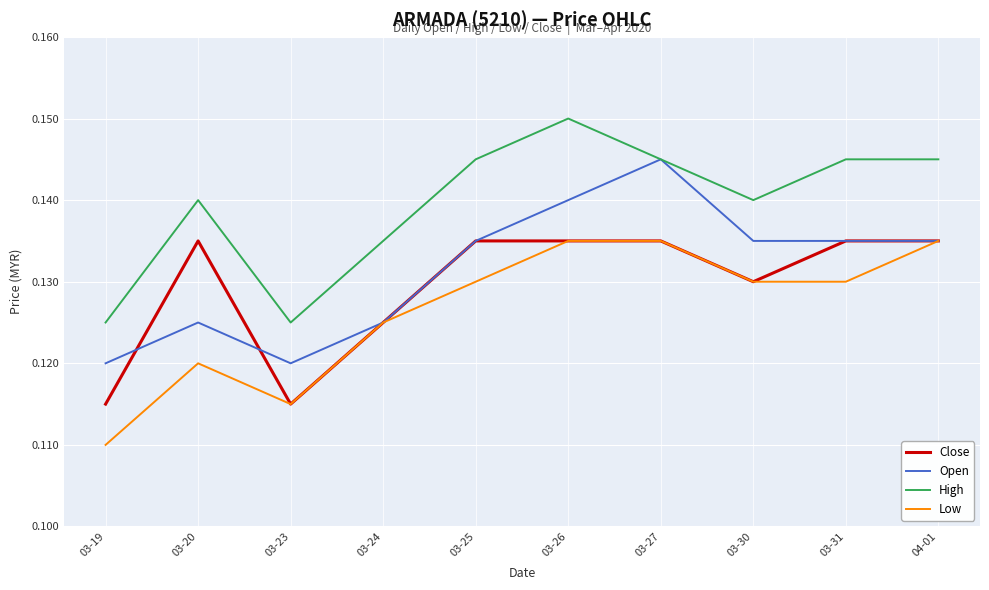

What is the total value across all series at 03-23?

0.5